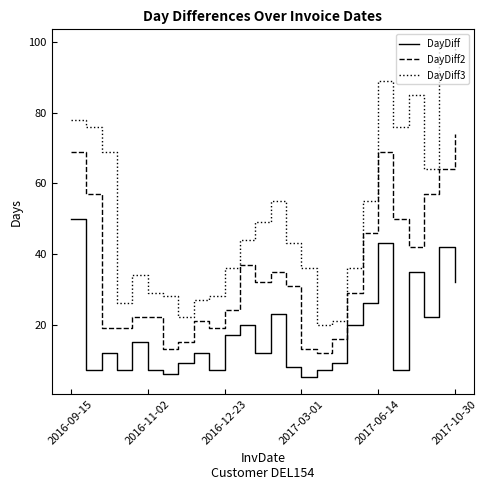

Which series has the largest range (max minus min)?

DayDiff3